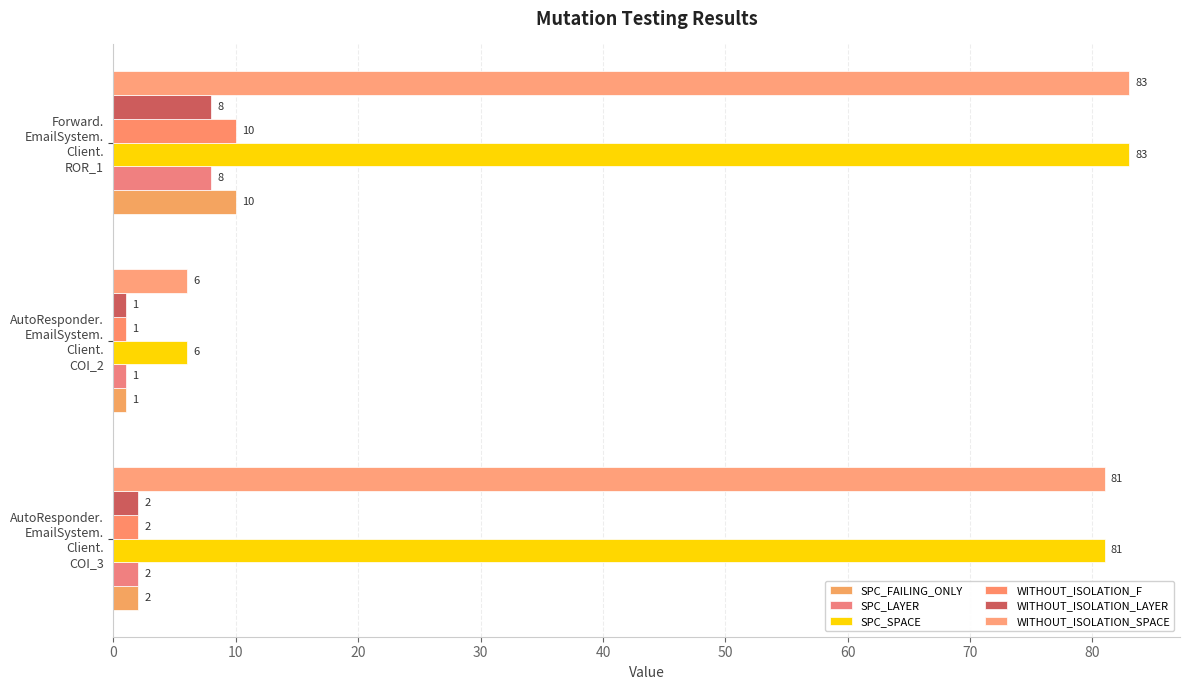

How many data points in SPC_LAYER are less than 2?

1